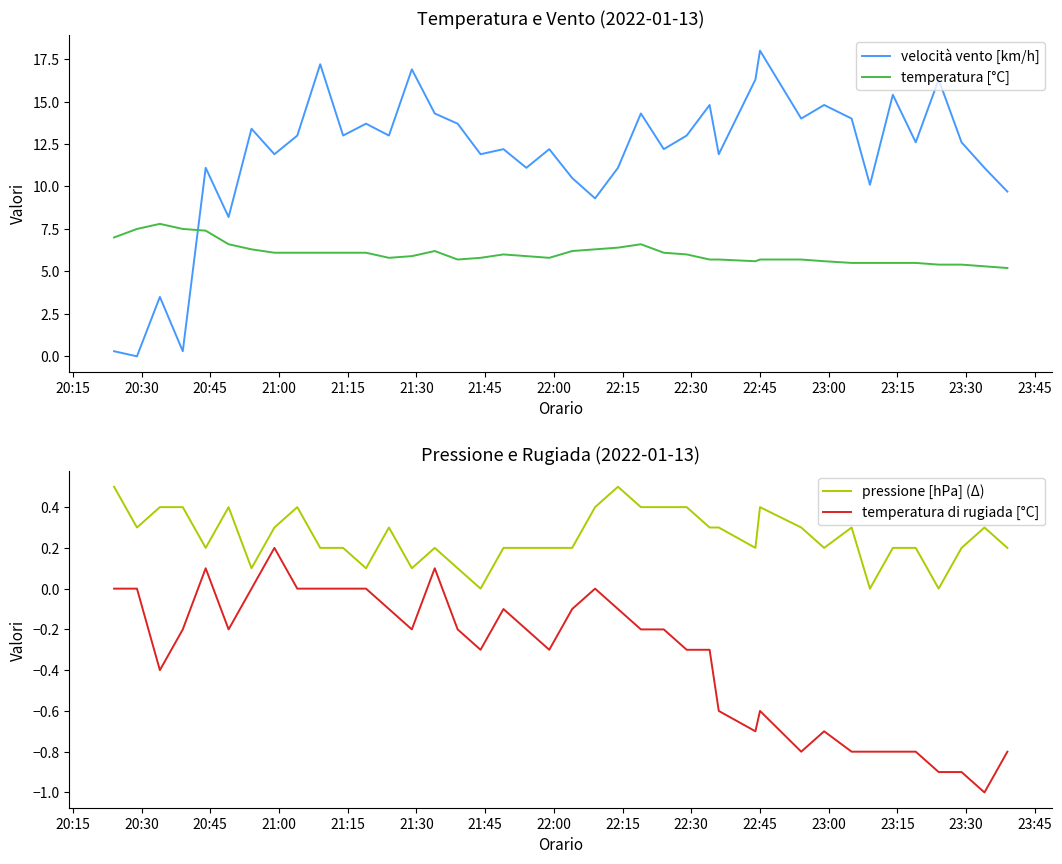

Rank the series by their maximum value, from lowest to highest.

temperatura di rugiada [°C], pressione [hPa] (Δ), temperatura [°C], velocità vento [km/h]